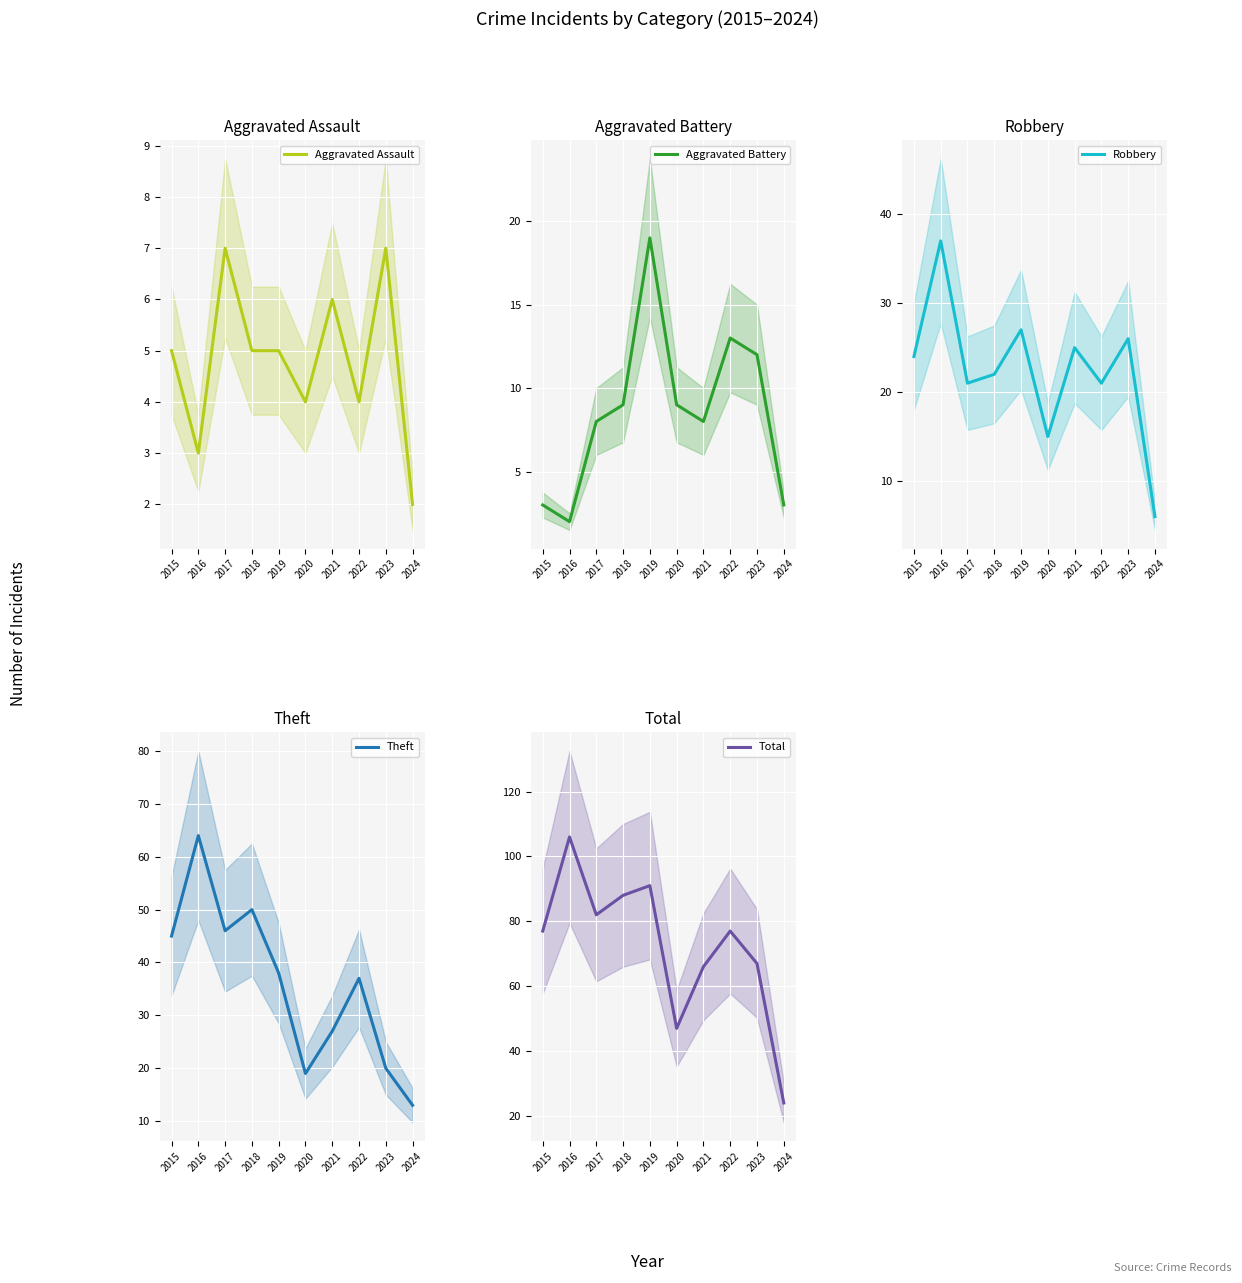

What is the total value across all series at 2020?

94